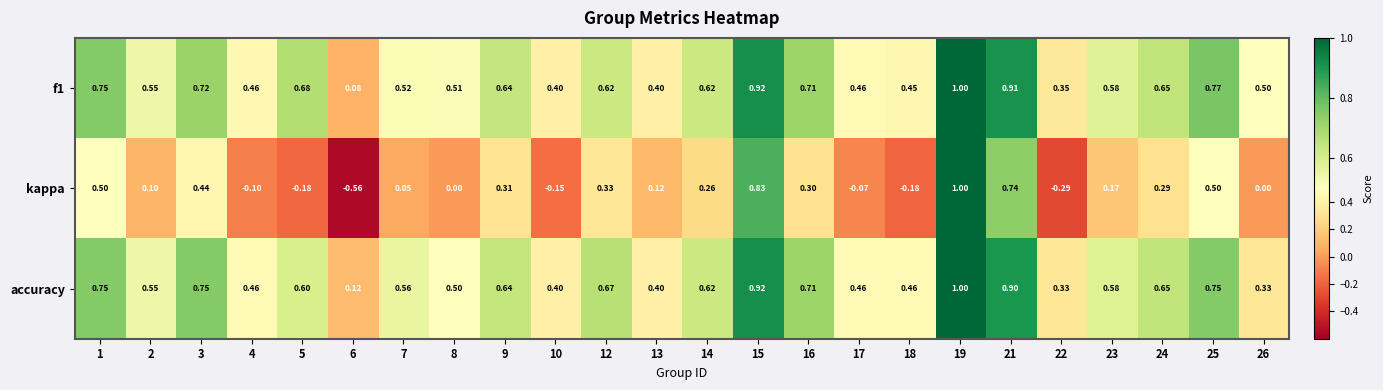

Count the number of data series in this chart.

3